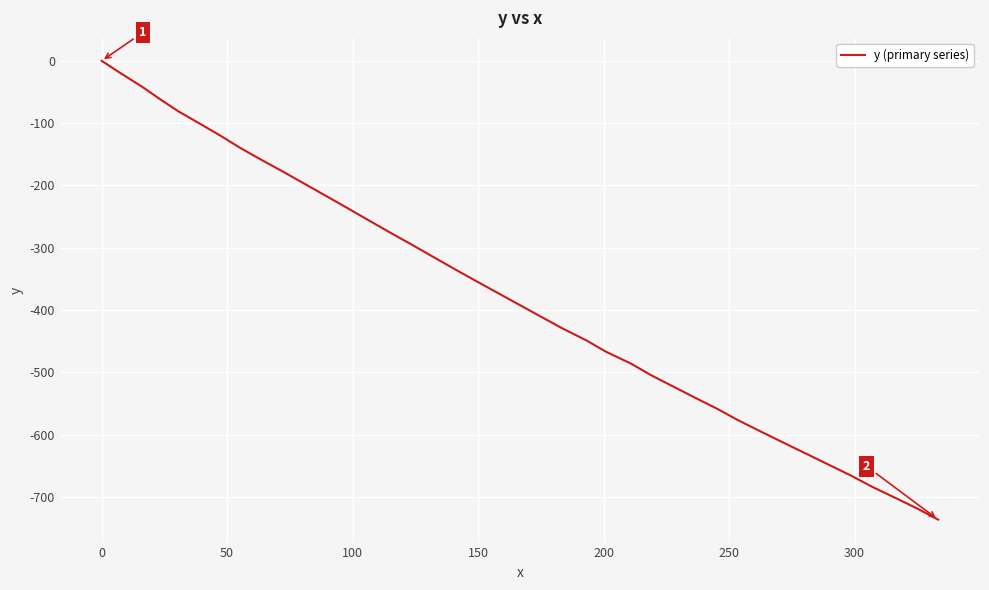

What is the smallest value displayed?

-736.7